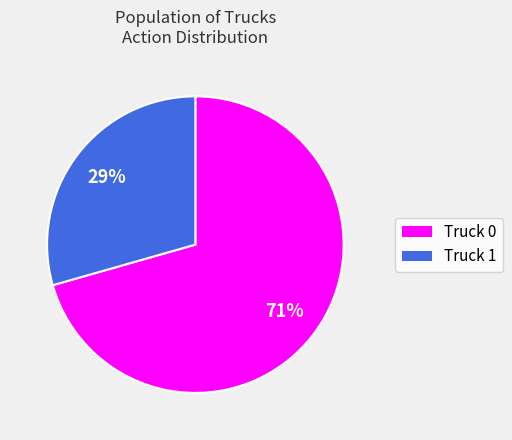

How many slices are in this pie chart?

2